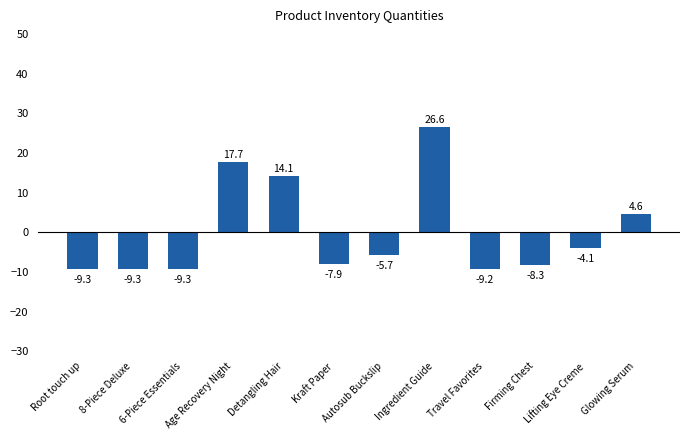

How many values exceed -5?

5